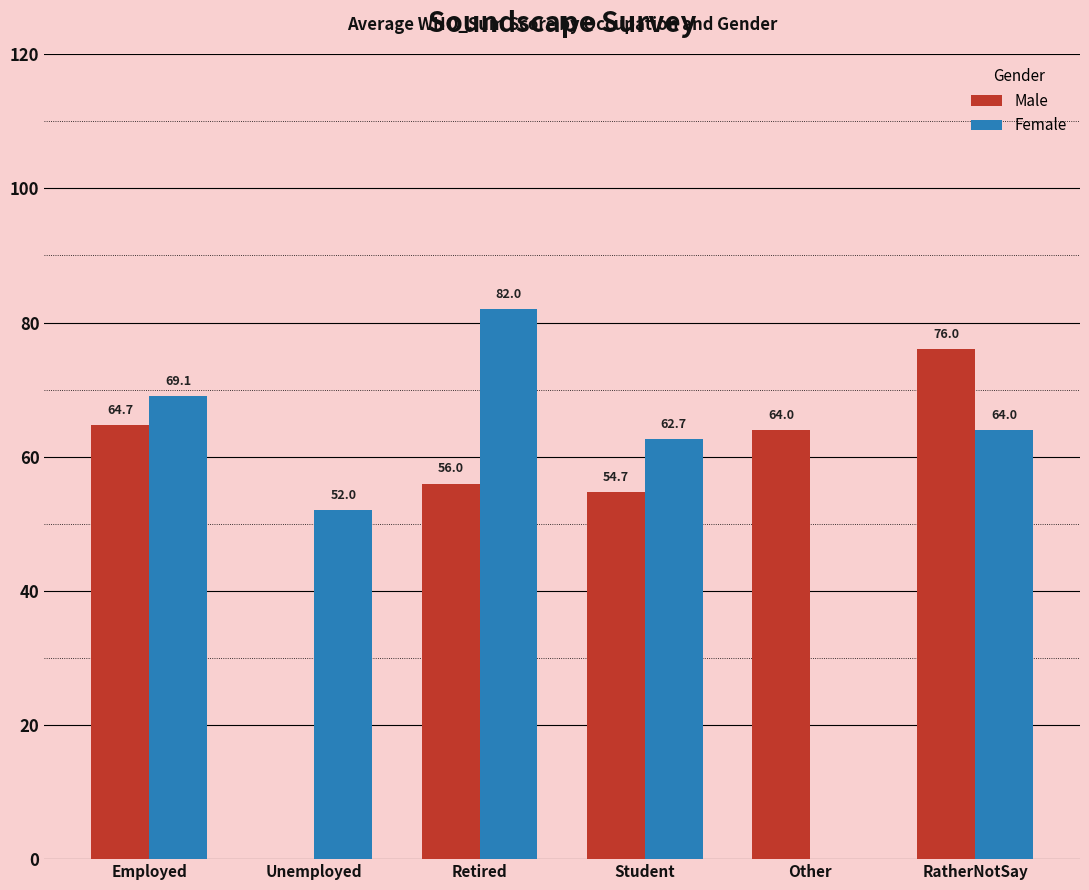

What is the average value of the Female series?

55.0